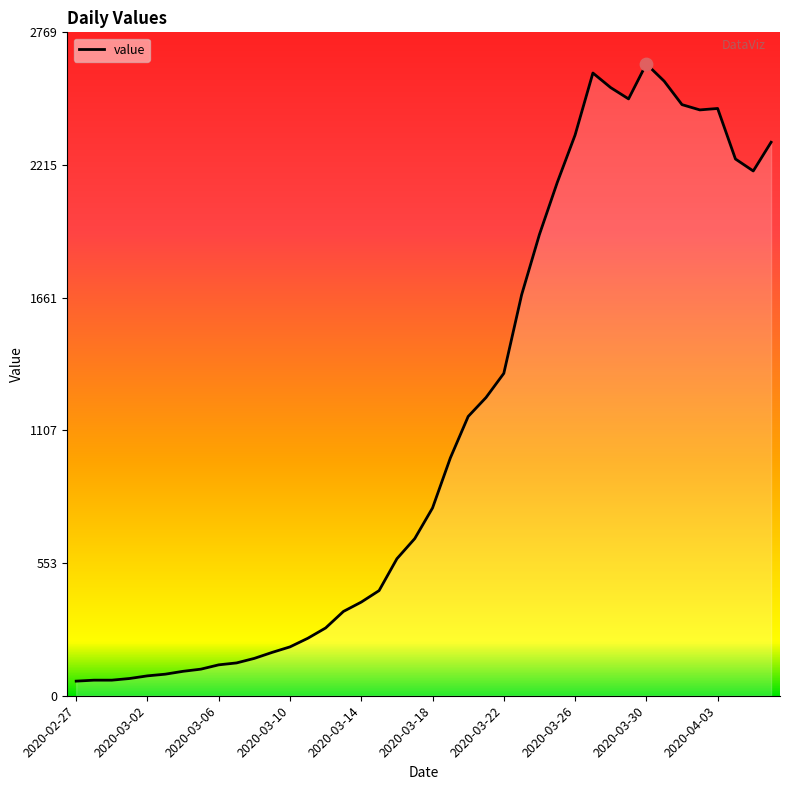

What is the maximum value shown in the chart?

2638